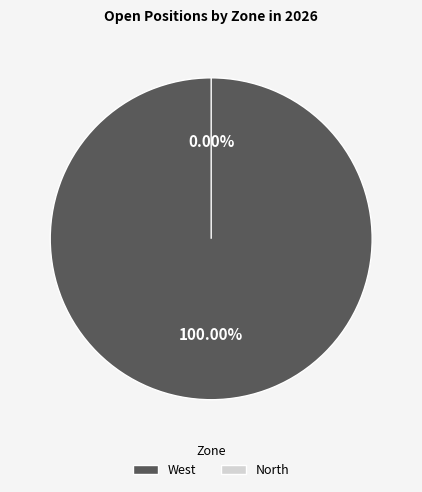

Rank the categories by value from lowest to highest.

North, West